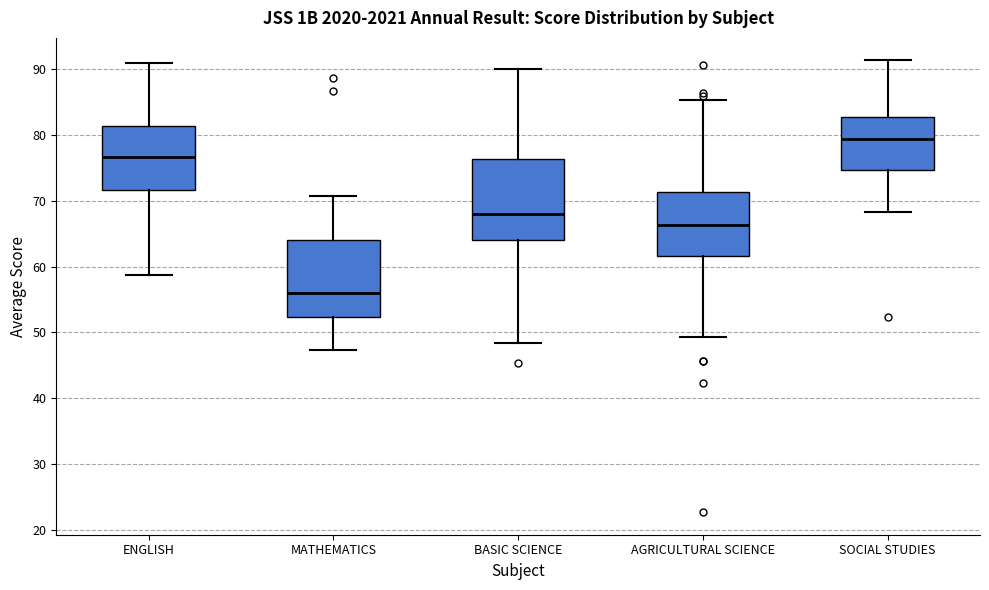

Reading left to right, read every box against the y-axis: the position of its median line, the range the box covers, and the ends of its whiskers. The values are not printed on the chart, so give them approximately, as read against the axis.

ENGLISH: median 77, box 72 to 81, whiskers 59 to 91
MATHEMATICS: median 56, box 52 to 64, whiskers 47 to 71
BASIC SCIENCE: median 68, box 64 to 76, whiskers 48 to 90
AGRICULTURAL SCIENCE: median 66, box 62 to 71, whiskers 49 to 85
SOCIAL STUDIES: median 79, box 75 to 83, whiskers 68 to 91